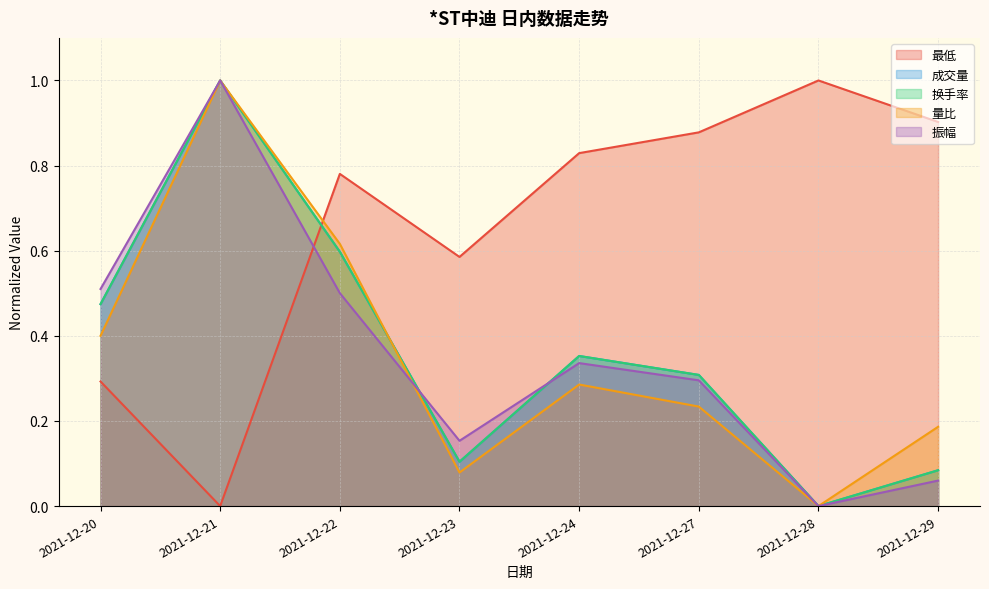

Rank the categories by 换手率 value from highest to lowest.

2021-12-21, 2021-12-22, 2021-12-20, 2021-12-24, 2021-12-27, 2021-12-23, 2021-12-29, 2021-12-28